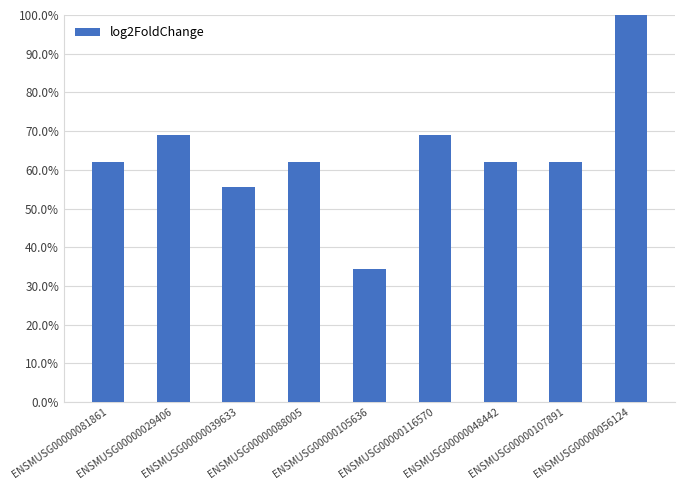

Read the value at ENSMUSG00000116570.

0.7